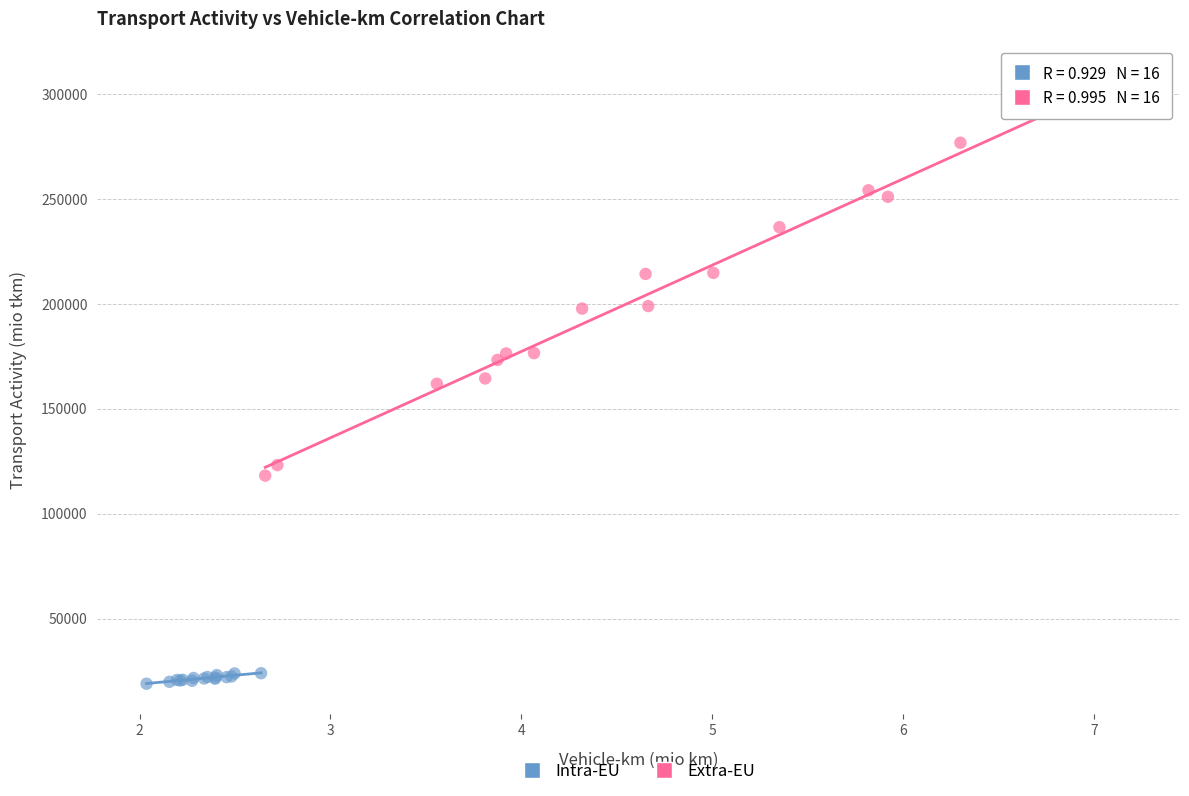

Which series contains the lowest Y value?

Intra-EU